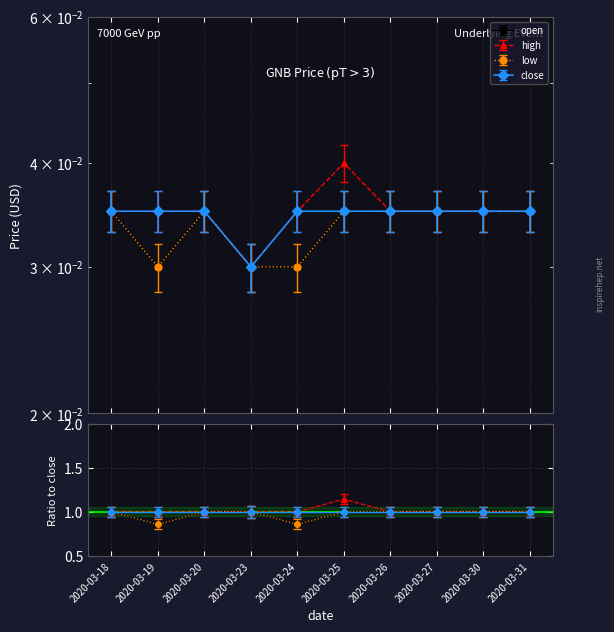

True or false: open and high cross at least once.

False